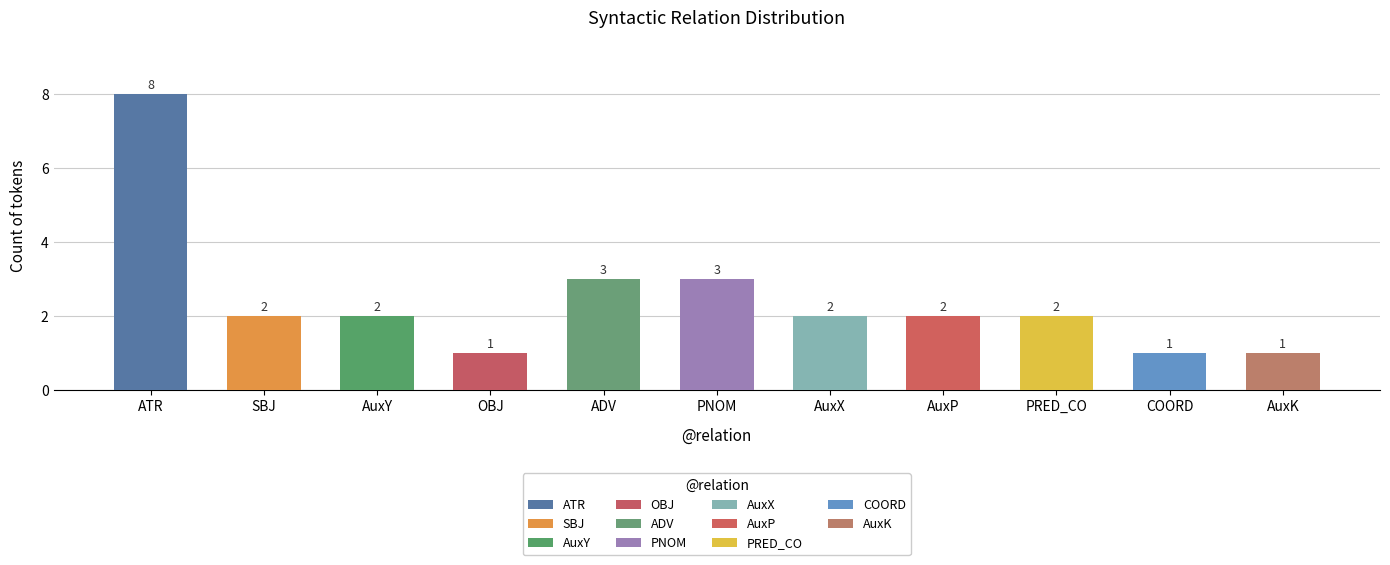

Where is the data nearest to the value 4?

ADV